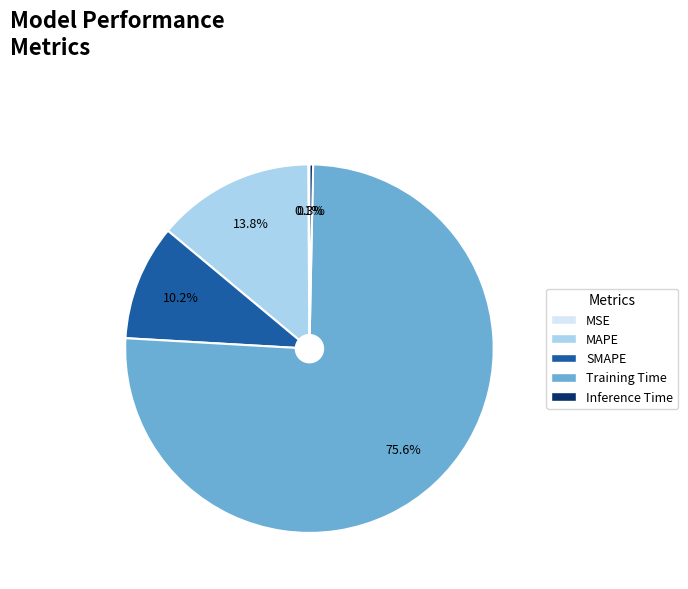

Between Training Time and SMAPE, which is larger?

Training Time